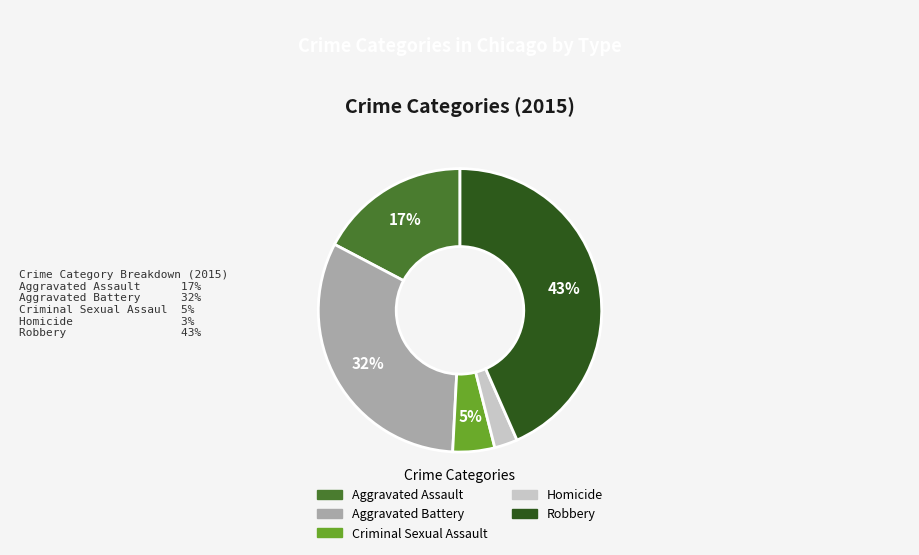

To the nearest percent, what is the combined percentage of Homicide and Aggravated Battery?

35%